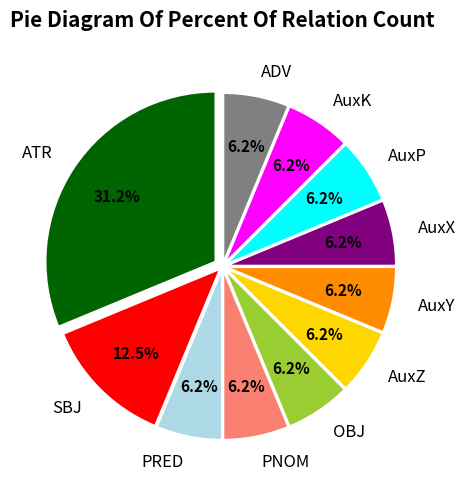

Does ADV account for over 50% of the chart?

No